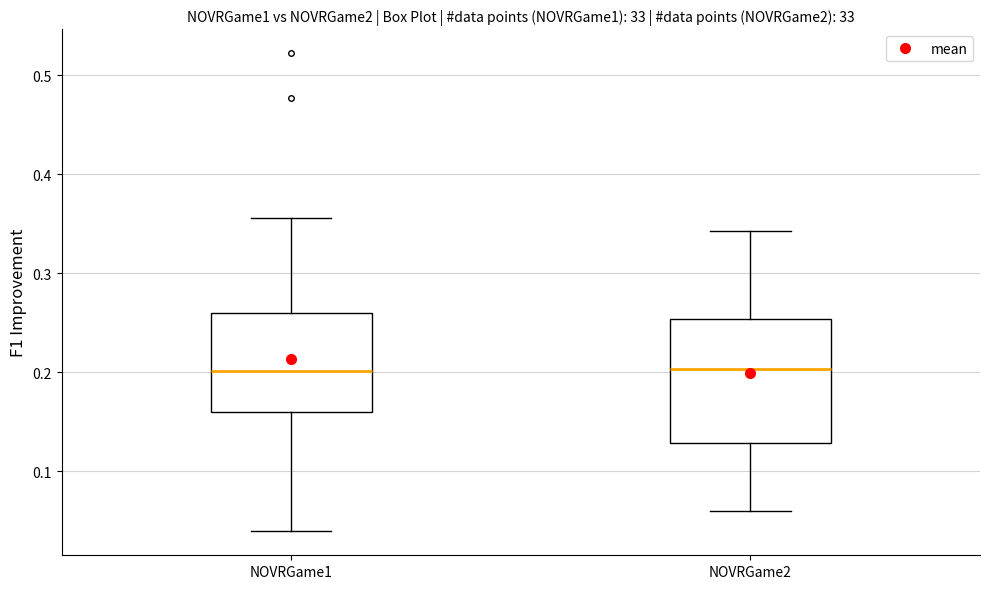

Reading left to right, transcribe this box plot: for each box, give where its median line is, the range the box spans, and where its two whiskers end, as read against the y-axis. The values are not printed on the chart, so give them approximately, as read against the axis.

NOVRGame1: median 0.20, box 0.16 to 0.26, whiskers 0.04 to 0.36
NOVRGame2: median 0.20, box 0.13 to 0.25, whiskers 0.06 to 0.34